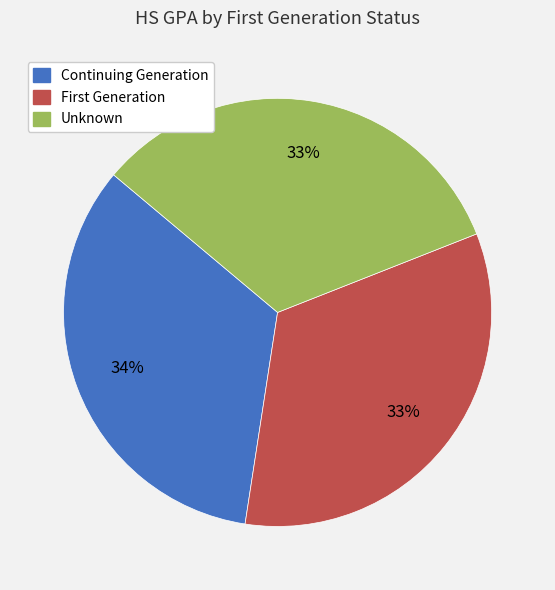

Between Unknown and Continuing Generation, which is larger?

Continuing Generation